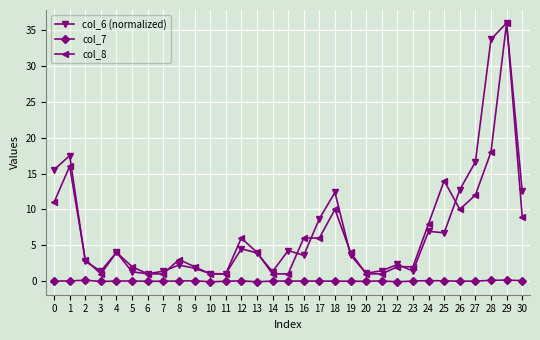

True or false: col_8 and col_7 cross at least once.

False